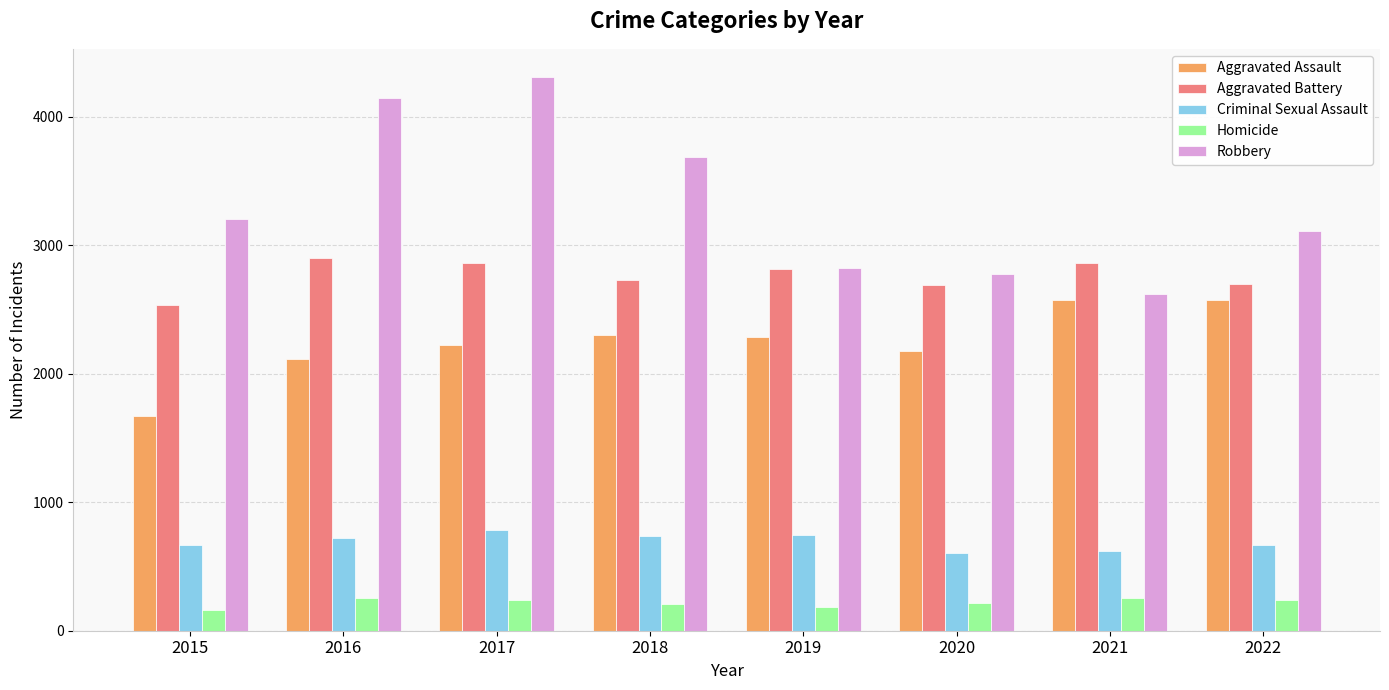

Which category has the highest value in the Criminal Sexual Assault series?

2017